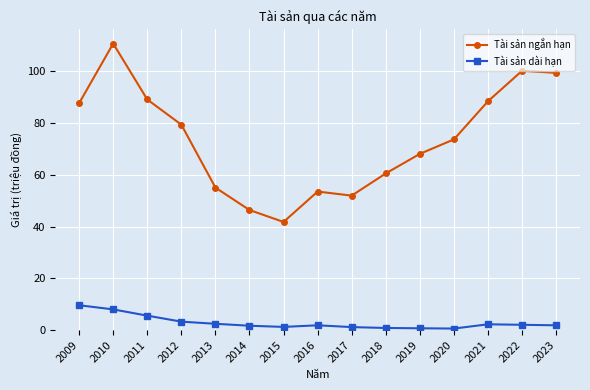

What is the sum of the Tài sản dài hạn values at 2021 and 2017?

3.4